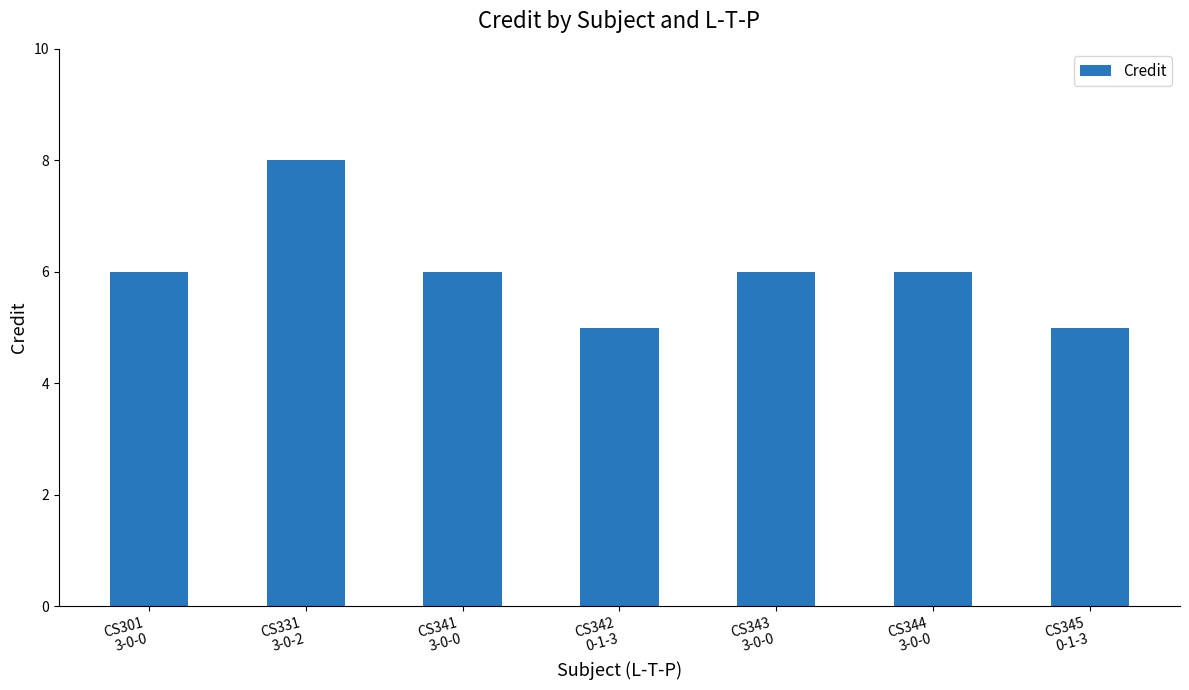

What is the label of the 1st bar from the right?

CS345
0-1-3